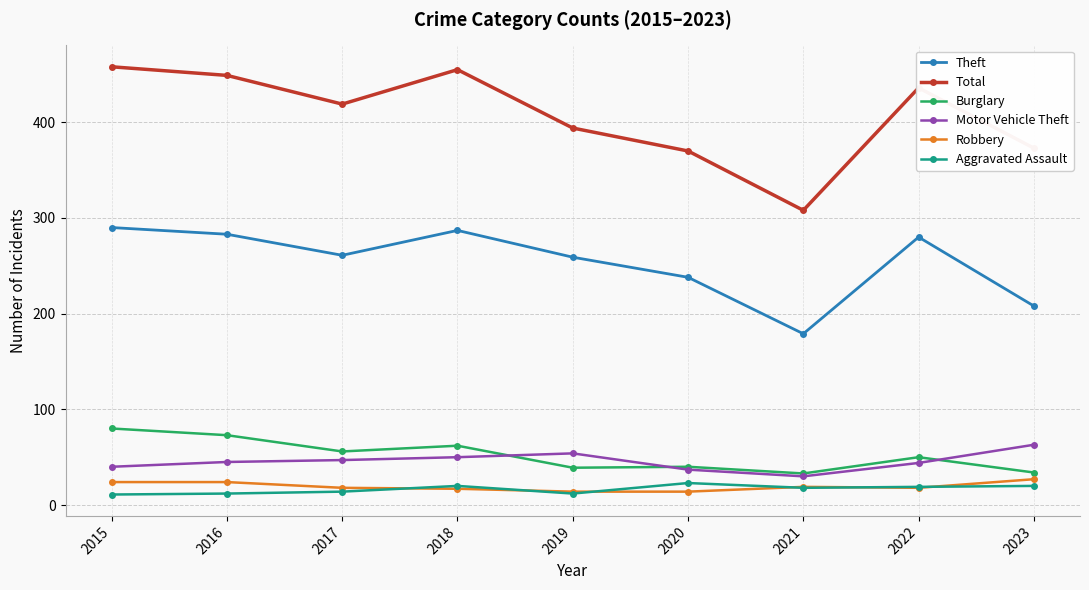

The Total series shows 436 at 2022. True or false?

True